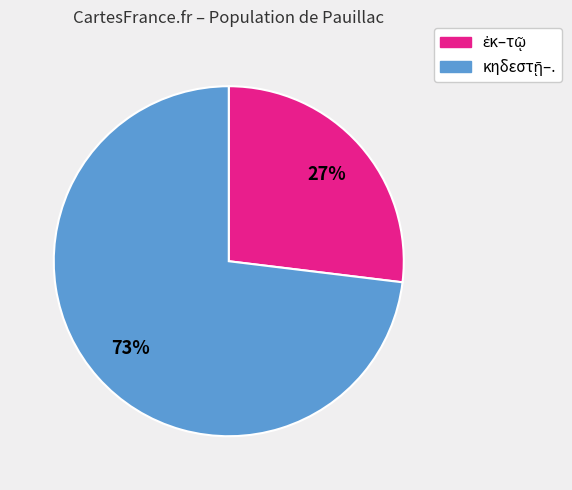

To the nearest percent, what is the average slice percentage?

50%